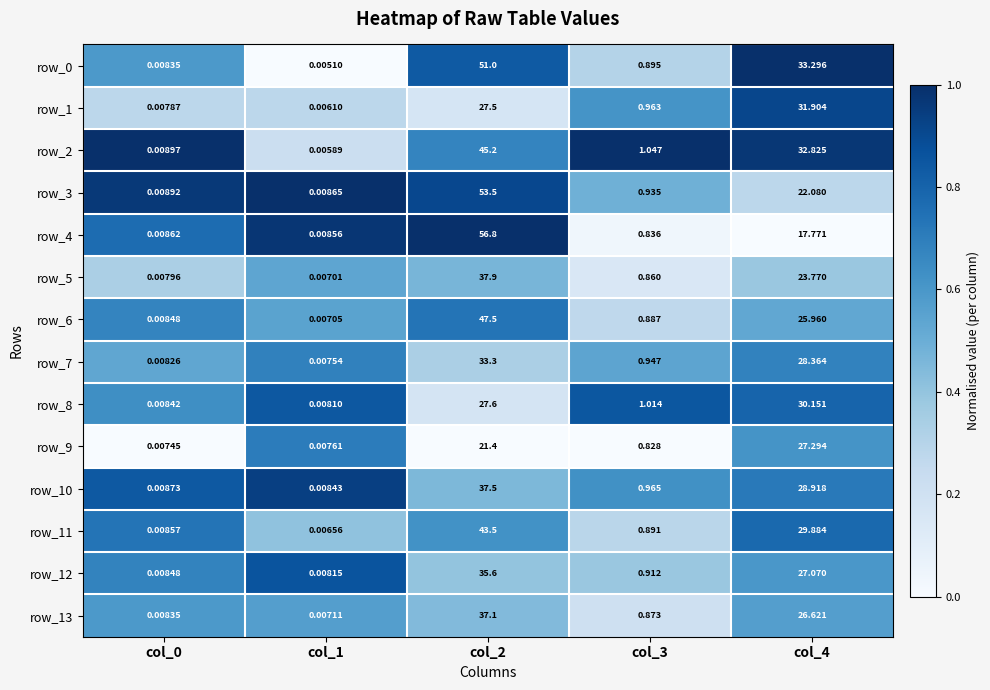

Is the value of row_8 at col_3 greater than the value of row_2 at col_1?

Yes